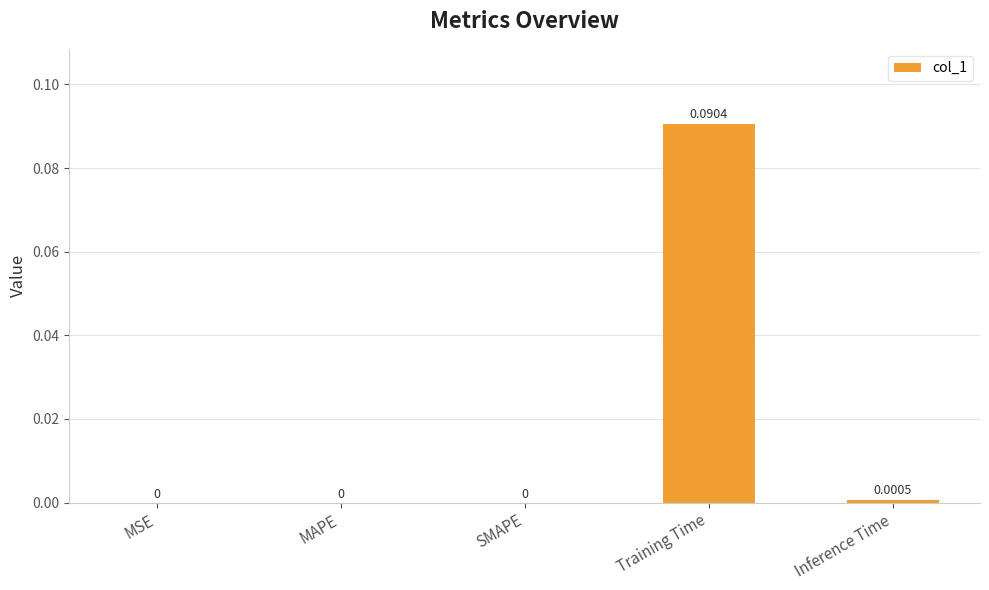

Which has a higher value, Training Time or MAPE?

Training Time